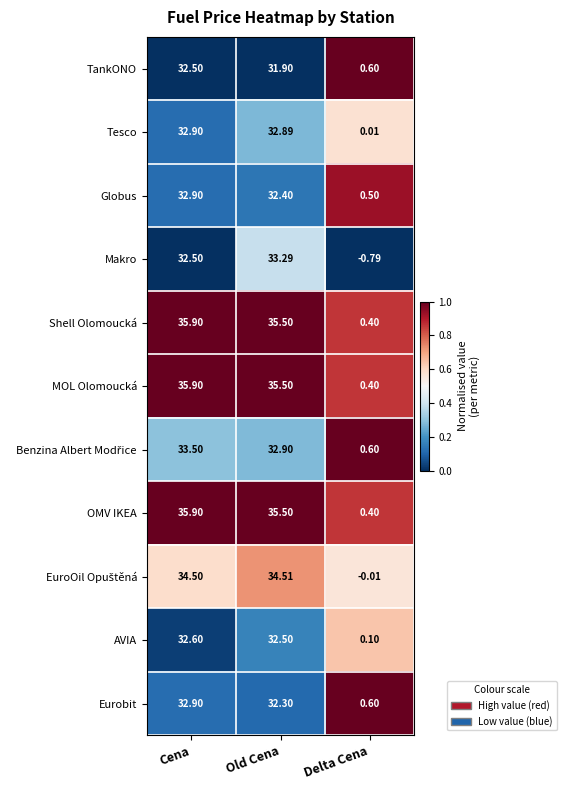

Between Cena and Old Cena, which series saw the biggest shift?

Makro